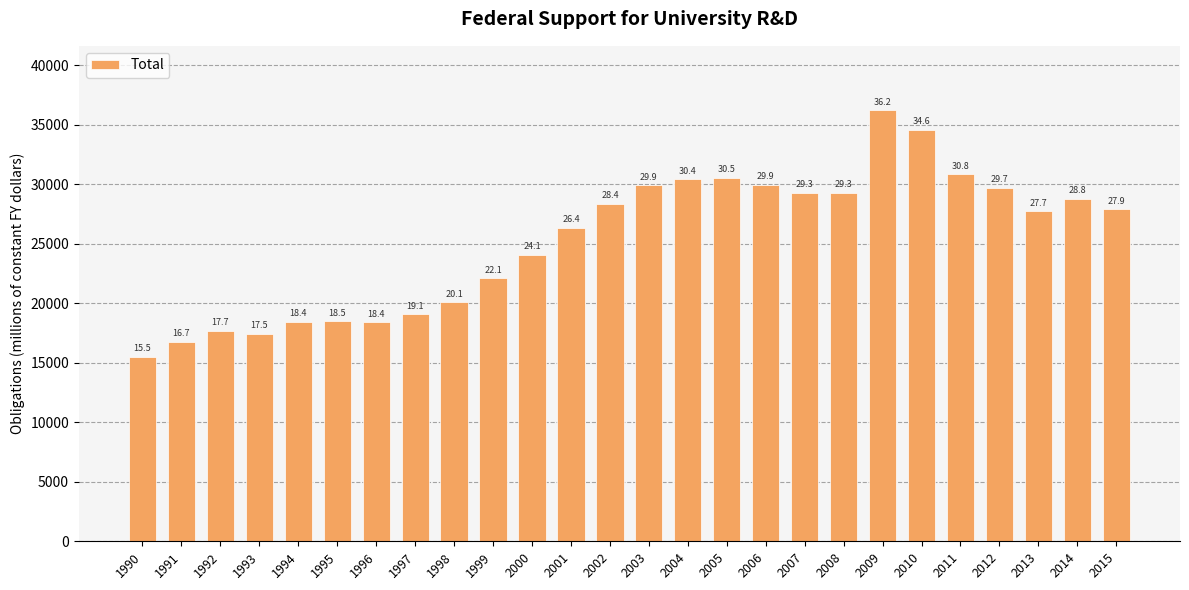

List the labels in order of value, smallest first.

1990, 1991, 1993, 1992, 1996, 1994, 1995, 1997, 1998, 1999, 2000, 2001, 2013, 2015, 2002, 2014, 2008, 2007, 2012, 2003, 2006, 2004, 2005, 2011, 2010, 2009